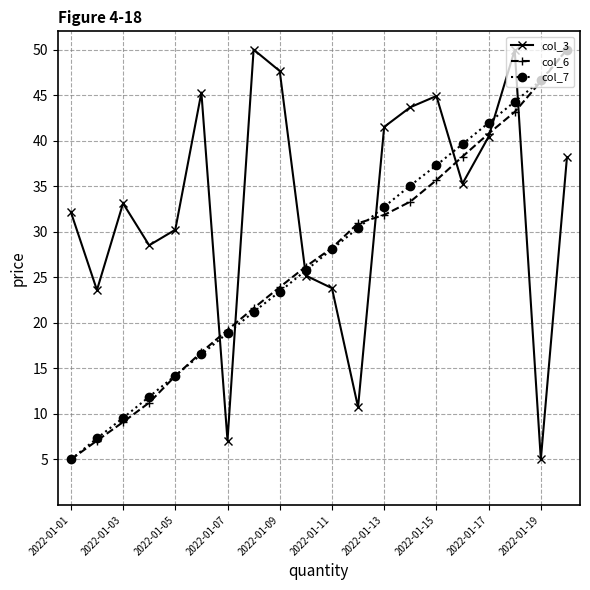

Which series ends up on top after the final intersection of col_3 and col_7?

col_7